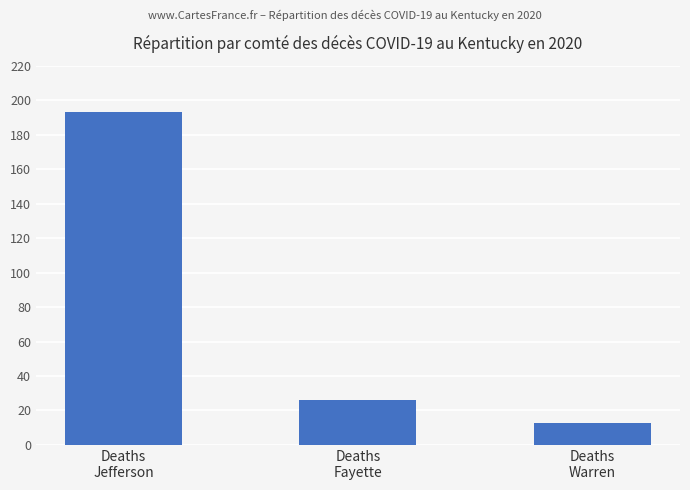

True or false: the data shows 26 at Deaths
Fayette.

True